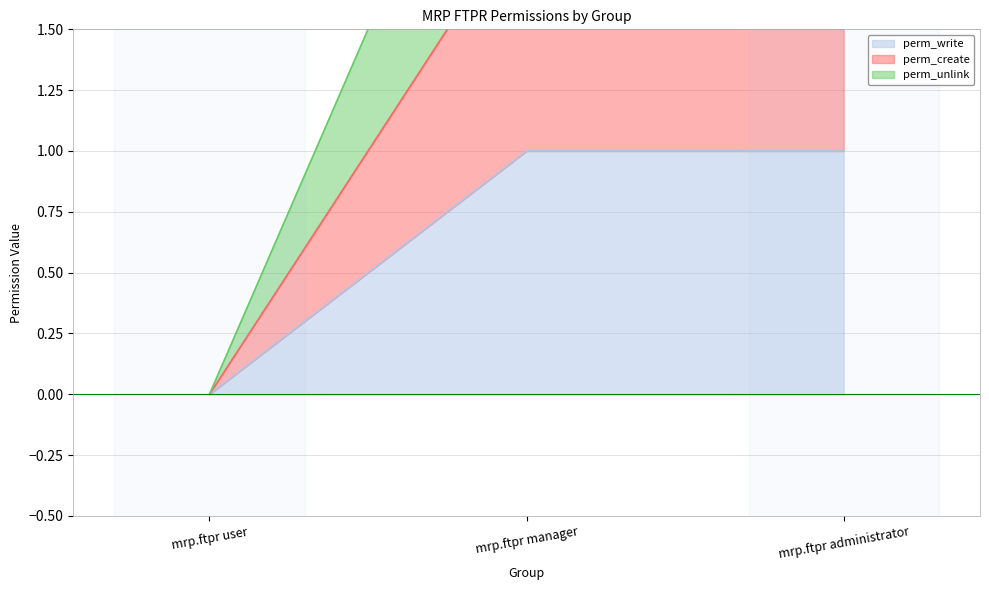

Reading left to right, what are all the values shown in this chart?

perm_write: mrp.ftpr user=0	mrp.ftpr manager=1	mrp.ftpr administrator=1
perm_create: mrp.ftpr user=0	mrp.ftpr manager=2	mrp.ftpr administrator=2
perm_unlink: mrp.ftpr user=0	mrp.ftpr manager=3	mrp.ftpr administrator=3